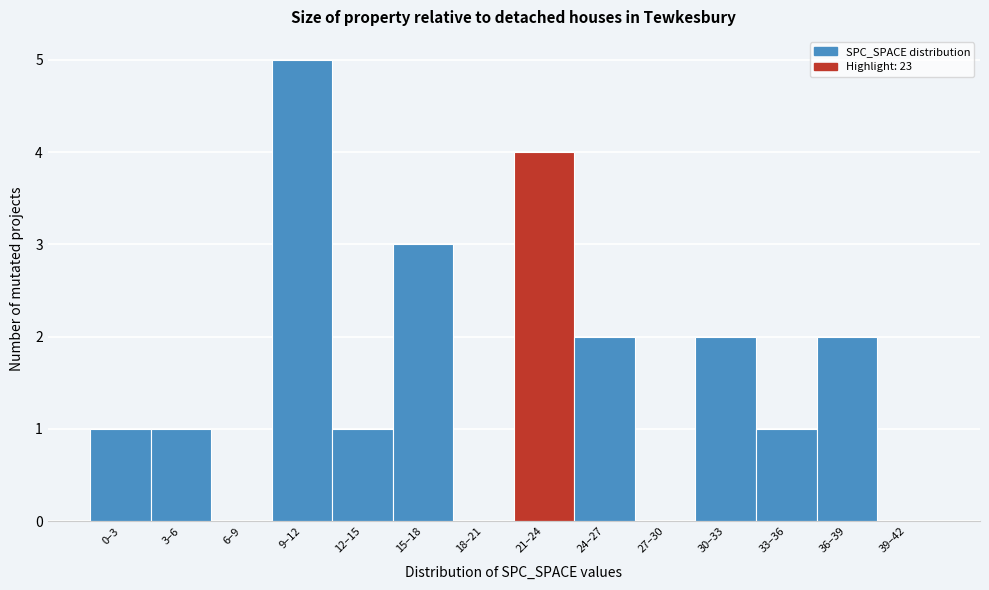

Reading left to right, extract all data points from this chart.

0–3=1	3–6=1	6–9=0	9–12=5	12–15=1	15–18=3	18–21=0	21–24=4	24–27=2	27–30=0	30–33=2	33–36=1	36–39=2	39–42=0